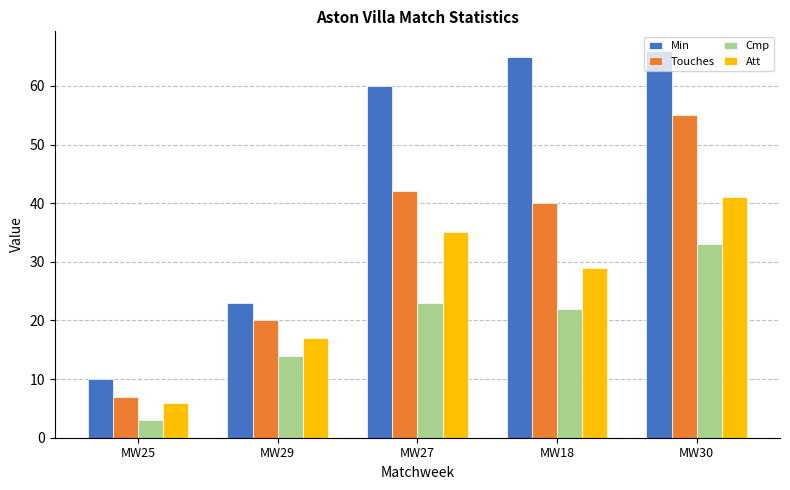

At which label does Min reach its minimum?

MW25